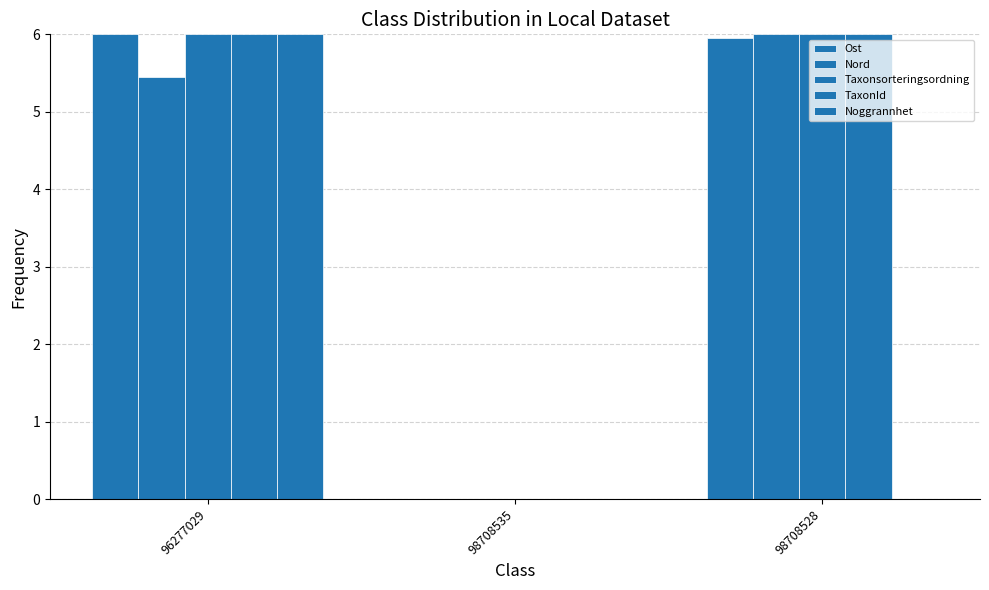

How many data points does each series have?

3